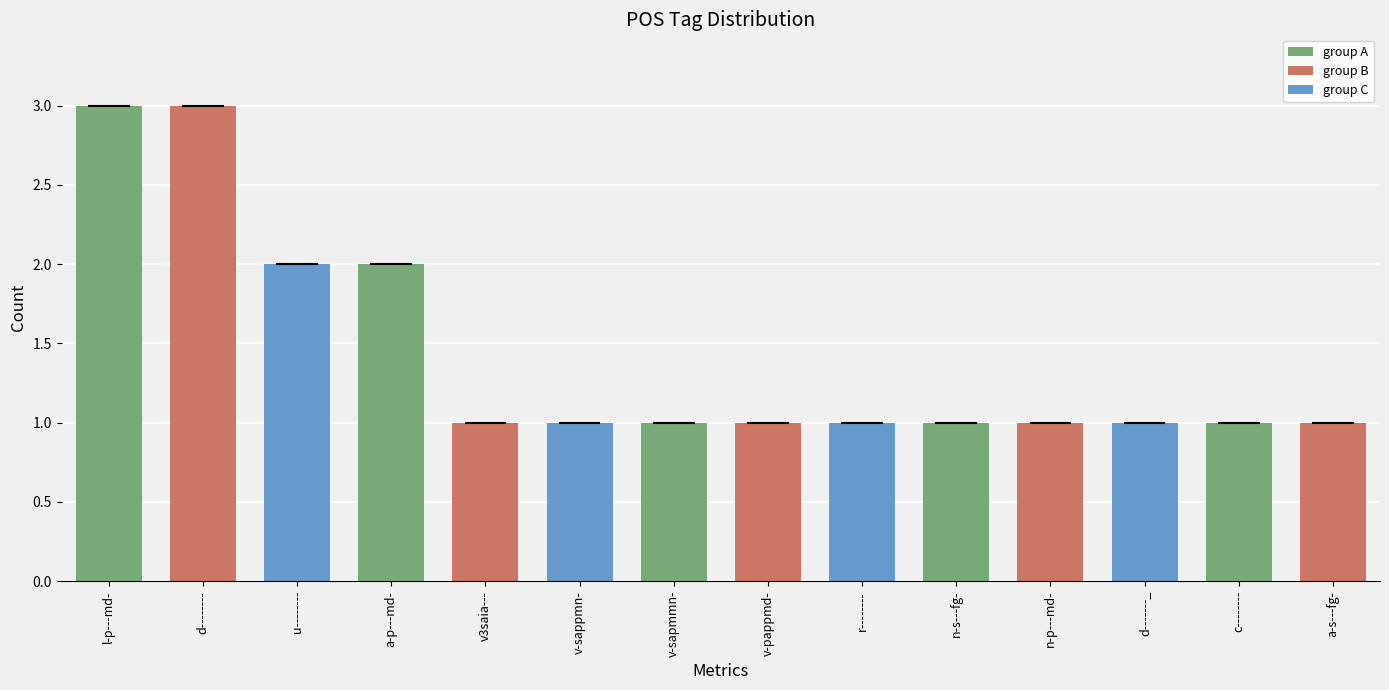

How many bars are there in total?

14